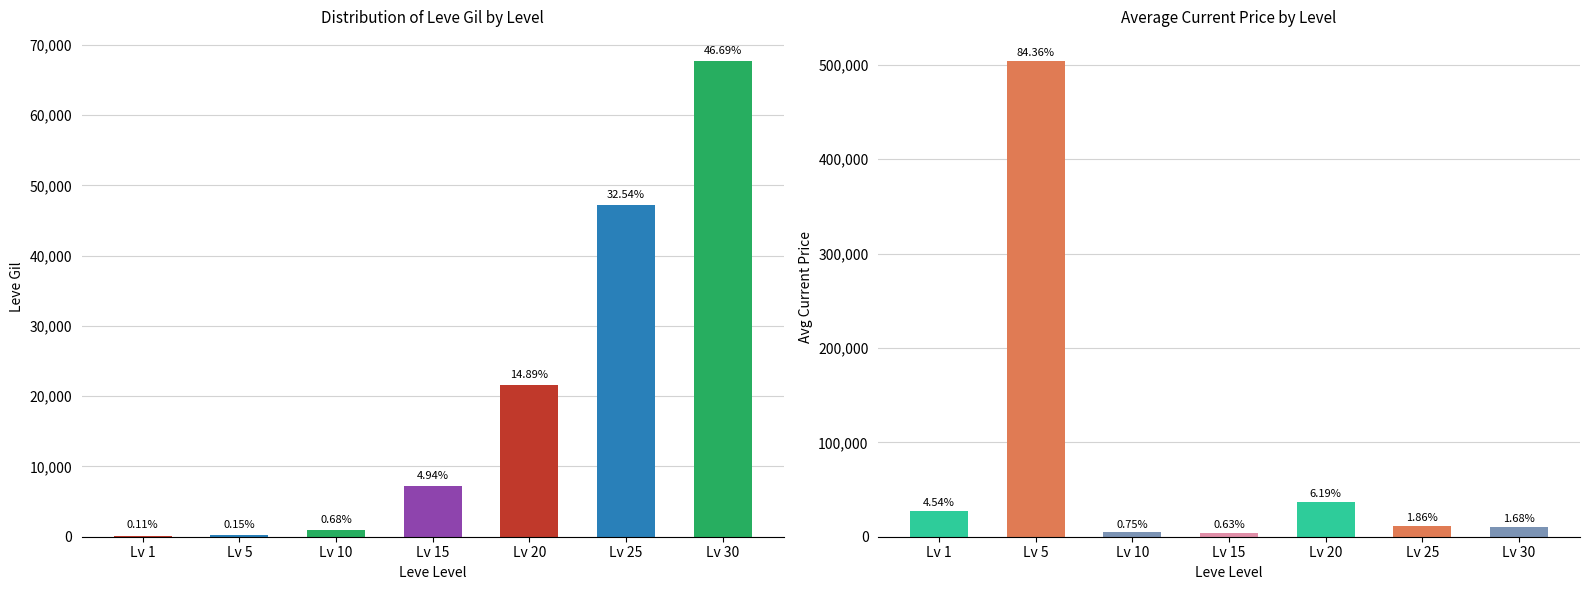

What is the total value across all series at Lv 15?

10927